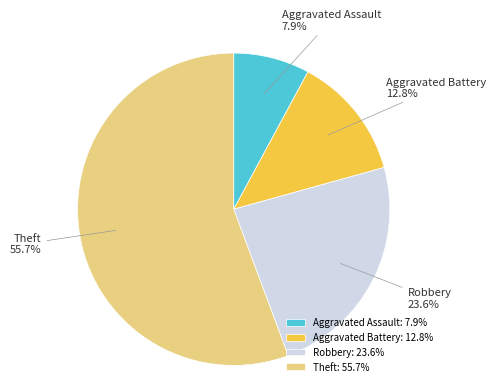

How many slices are in this pie chart?

4